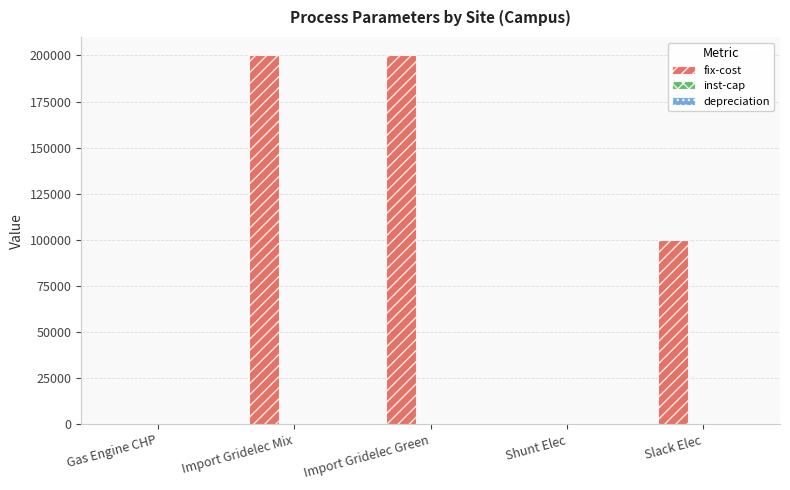

What is the greatest value displayed?

200000